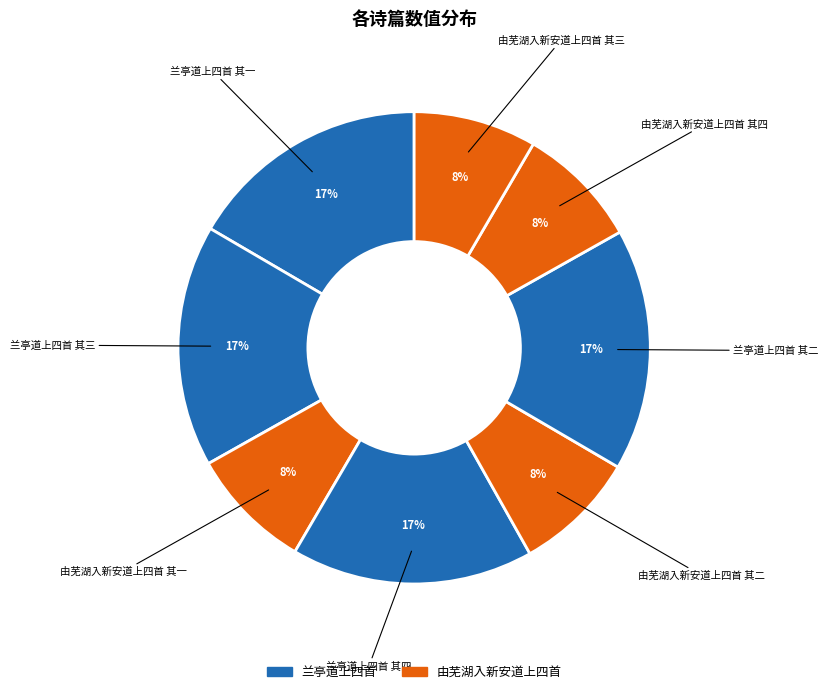

Count the number of slices in the pie.

8